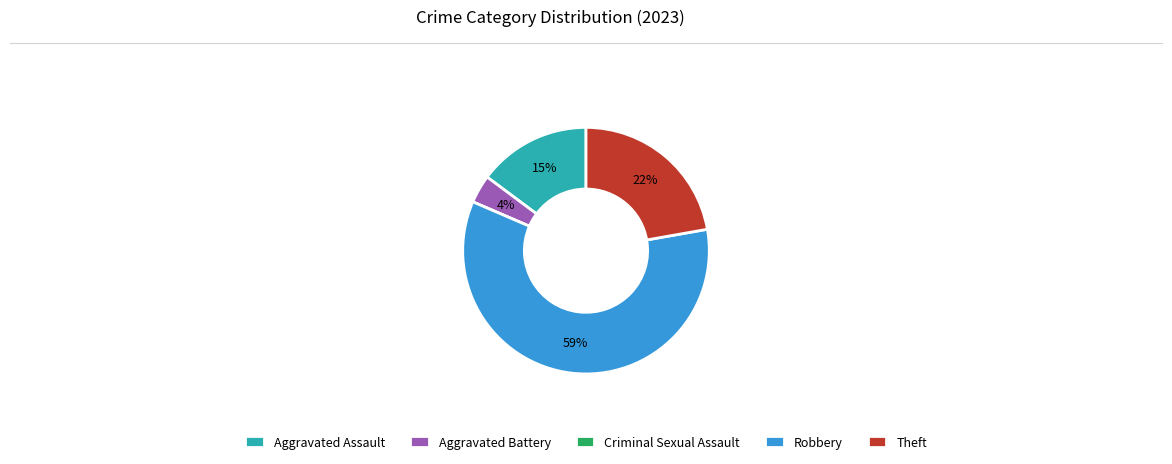

To the nearest percent, what is the difference between the largest and smallest slice percentages?

59%